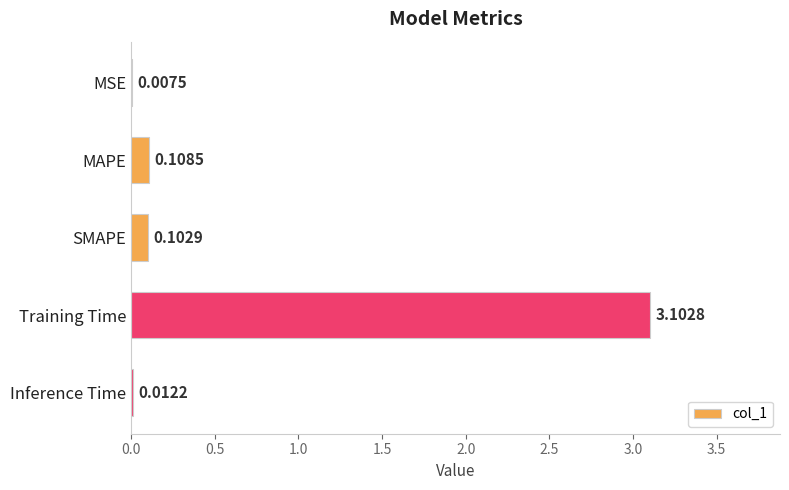

What is the sum of all values?

3.3